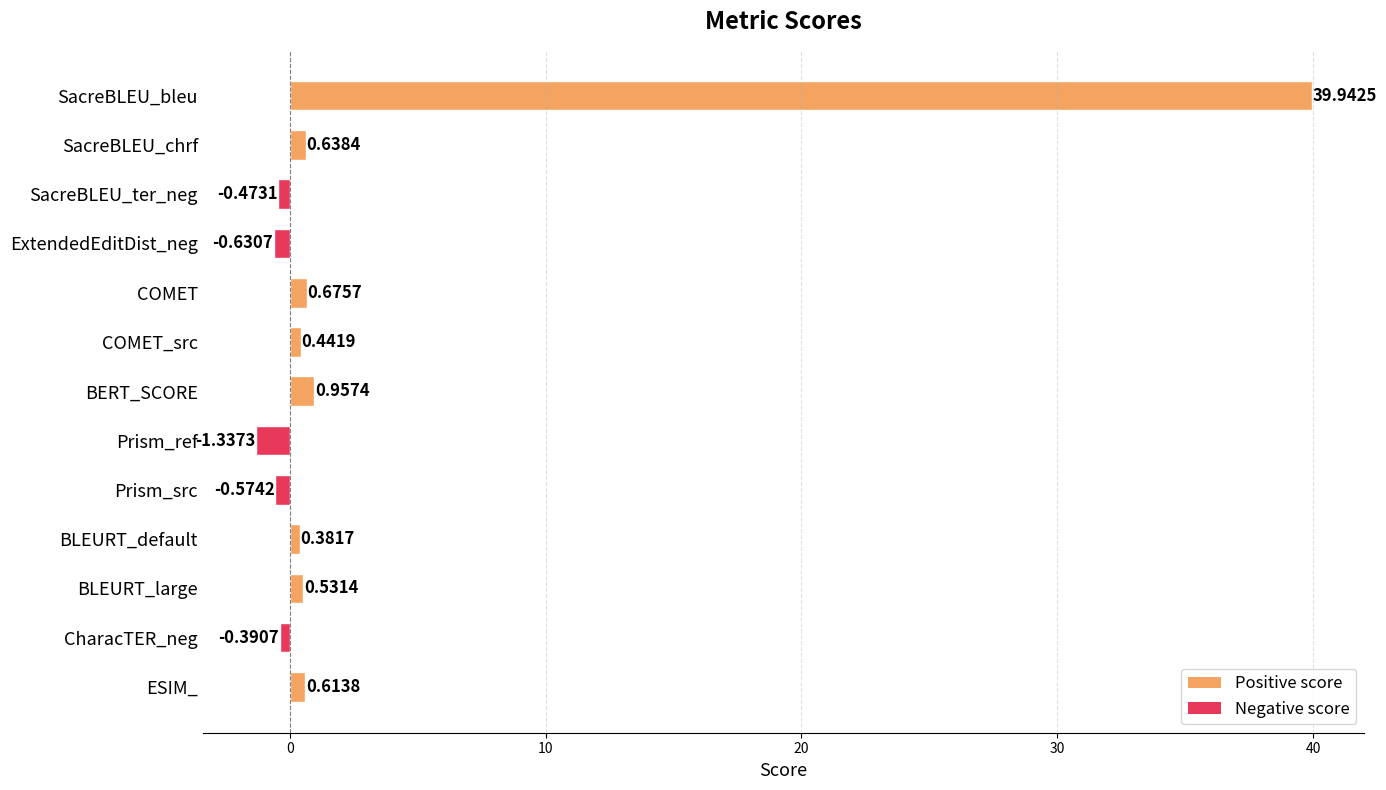

What is the change in value from SacreBLEU_chrf to Prism_ref?

-2.0